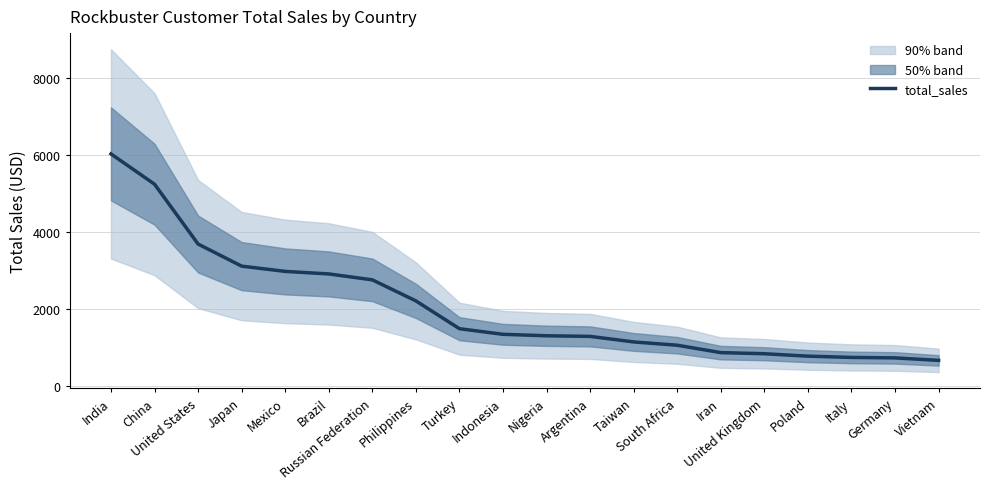

At which label is the value closest to 3354?

Japan